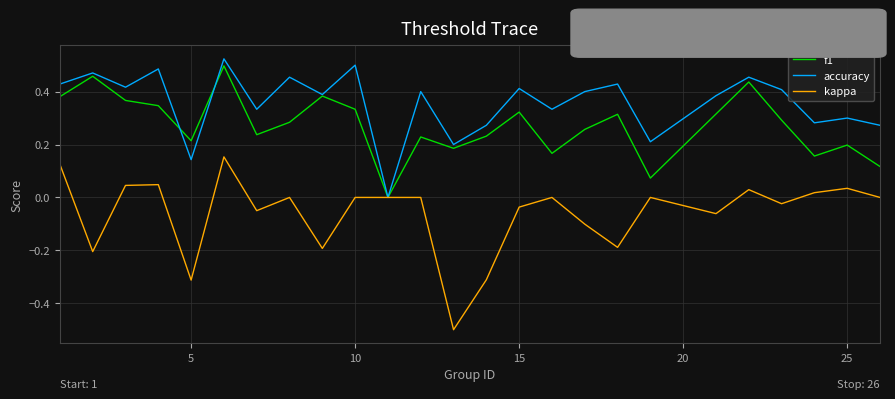

What is the lowest value of the kappa series?

-0.5